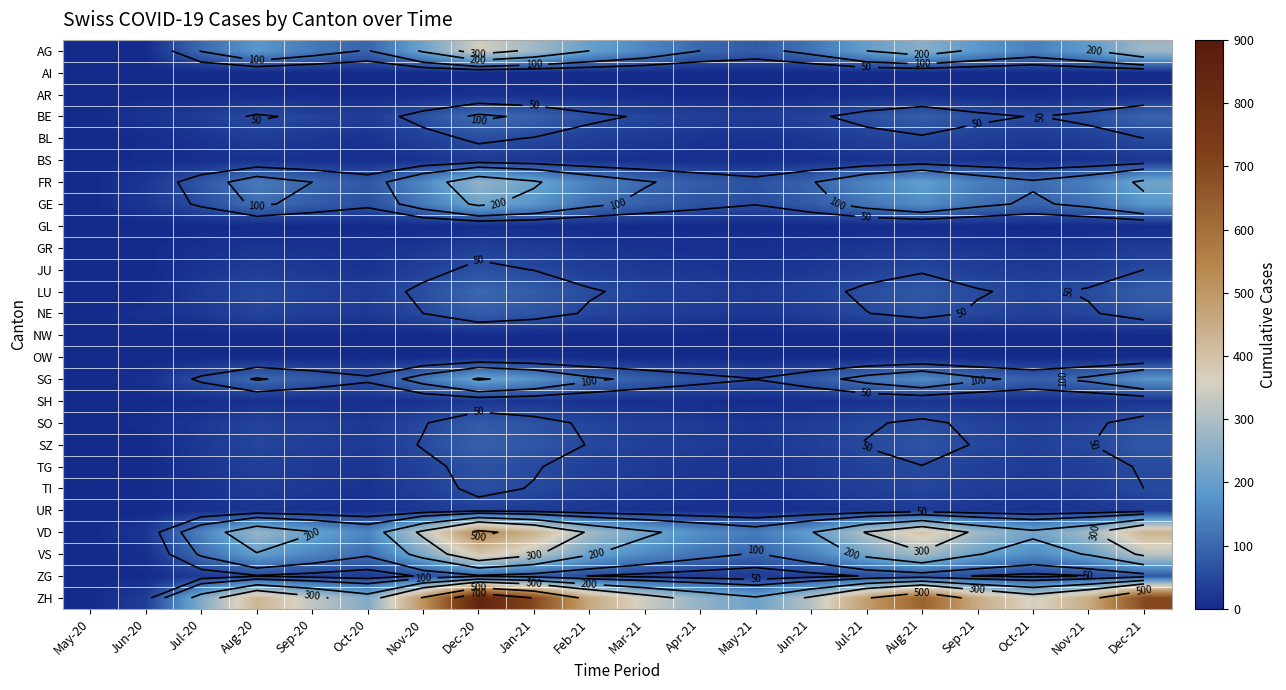

Which category has the lowest value across all series?

May-20